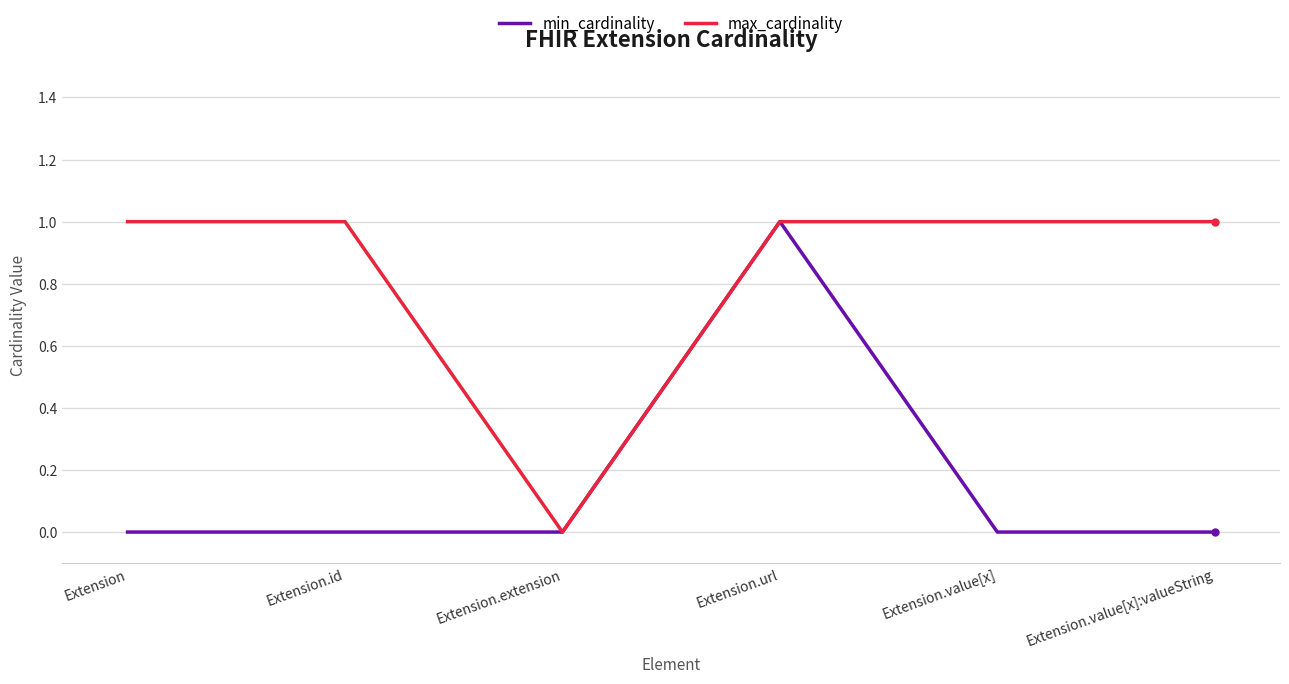

Reading left to right, what are all the values shown in this chart?

min_cardinality: Extension=0	Extension.id=0	Extension.extension=0	Extension.url=1	Extension.value[x]=0	Extension.value[x]:valueString=0
max_cardinality: Extension=1	Extension.id=1	Extension.extension=0	Extension.url=1	Extension.value[x]=1	Extension.value[x]:valueString=1